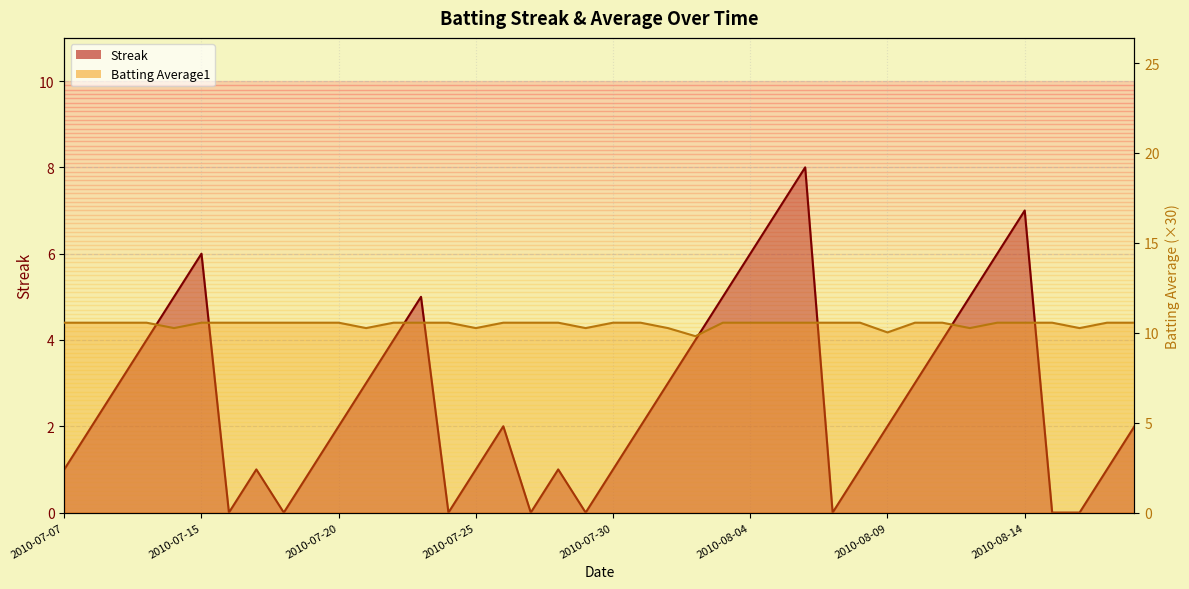

What are all the series names shown in the legend?

Streak, Batting Average1